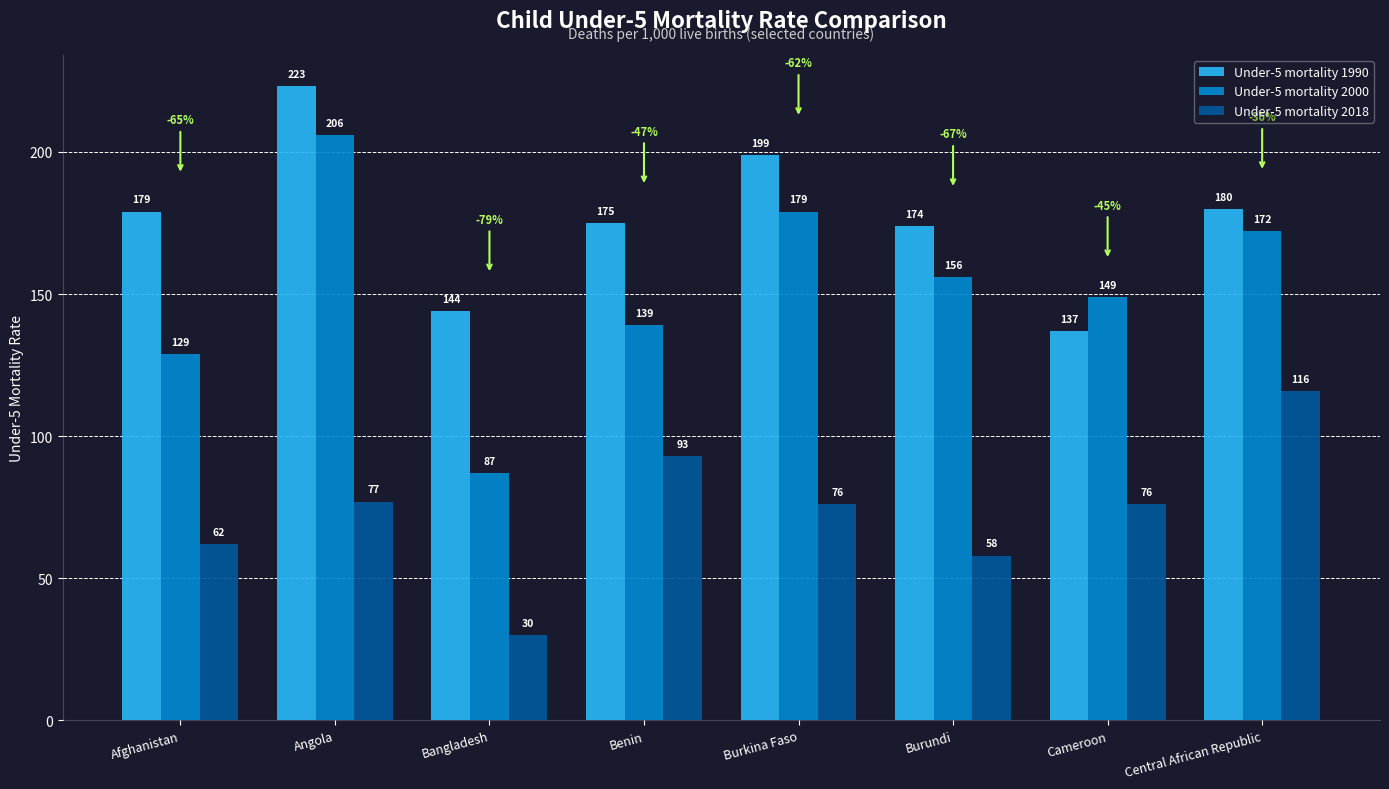

Which category has the lowest value across all series?

Bangladesh